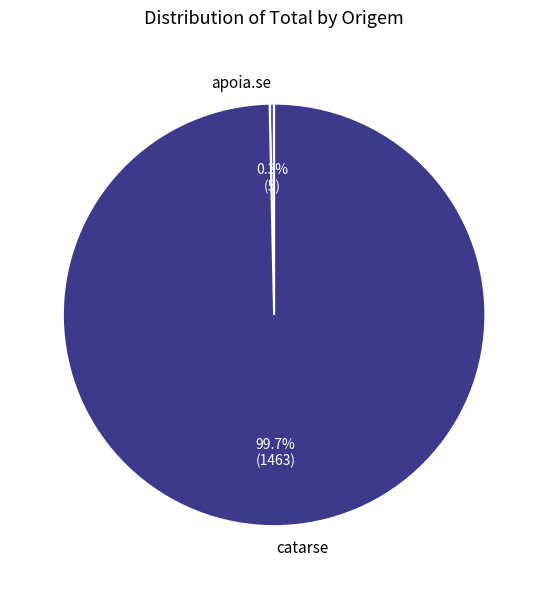

Which has a higher value, catarse or apoia.se?

catarse